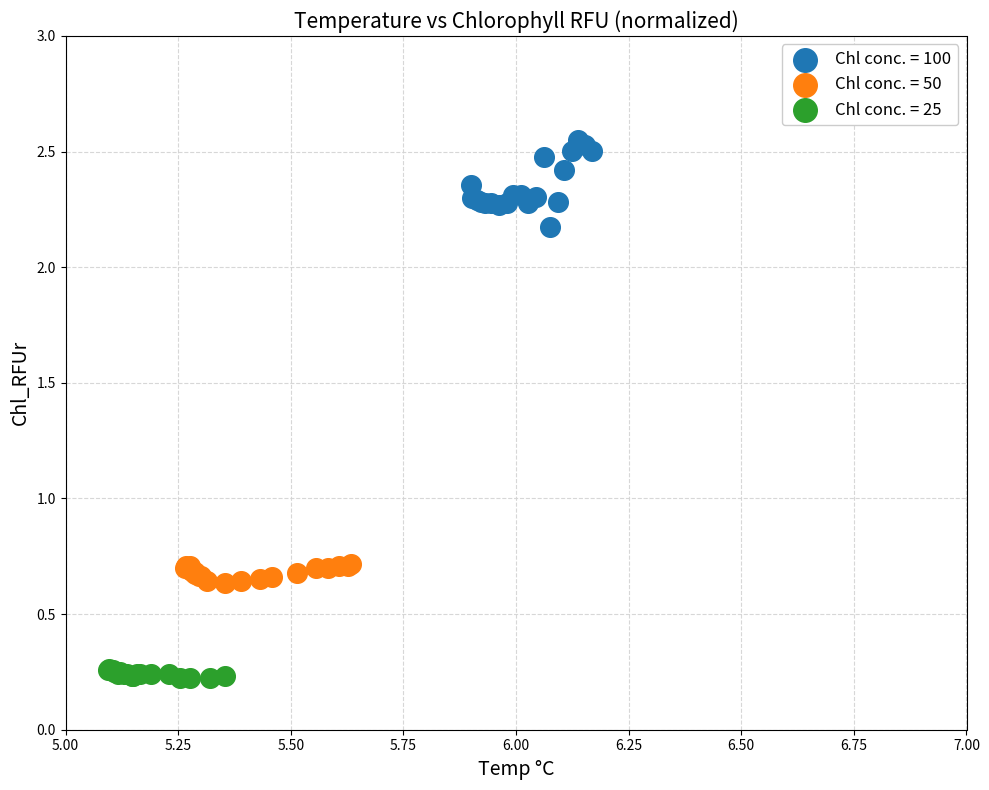

Which series has the largest Y range (max minus min)?

Chl conc. = 100